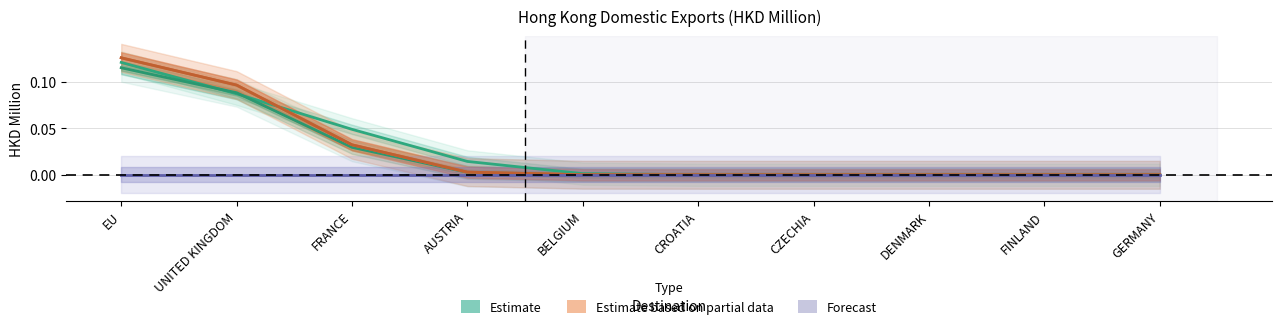

Is the value of Estimate based on partial data (201808) at EU greater than the value of Forecast (201908) at GERMANY?

Yes